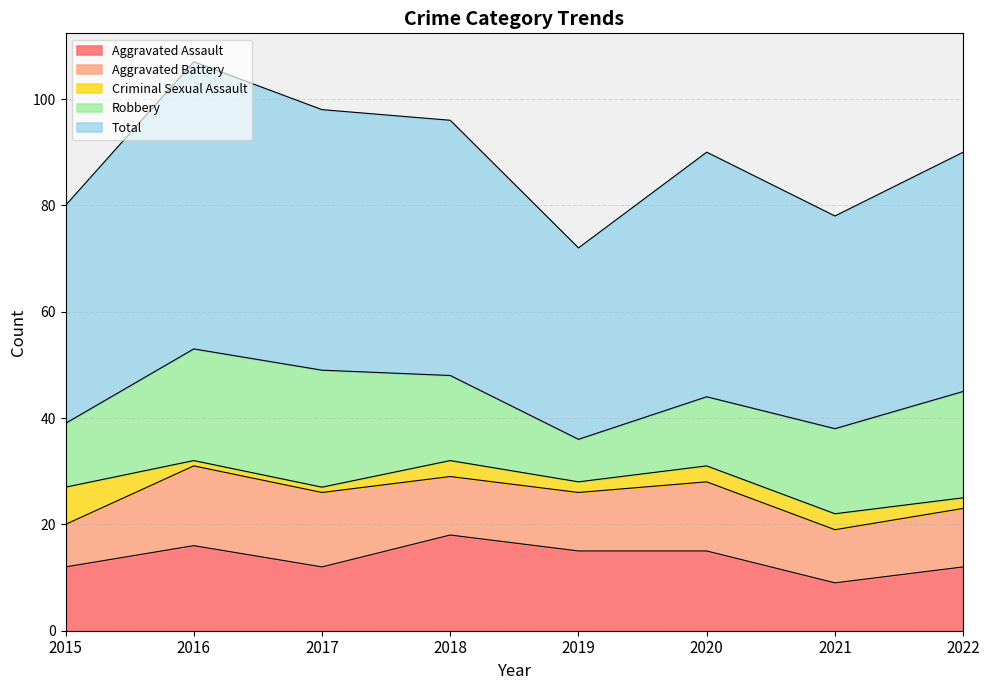

What is the difference between the Robbery values at 2015 and 2021?

4